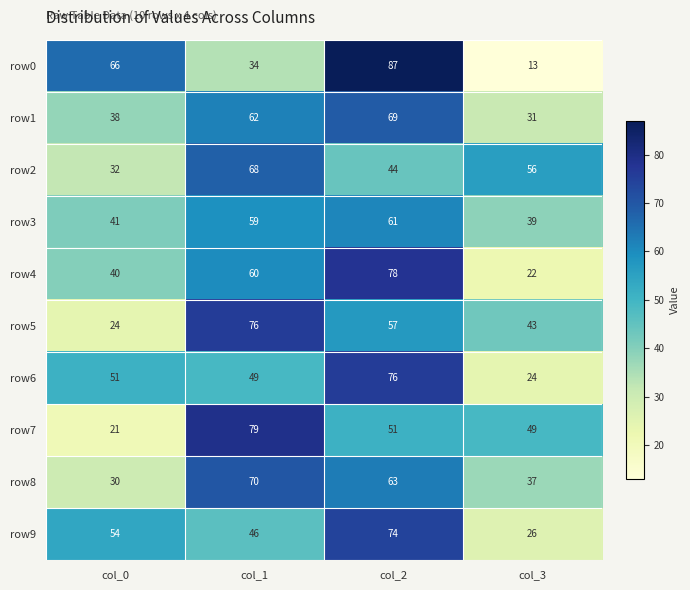

Where does the row5 series first go above 57?

col_1